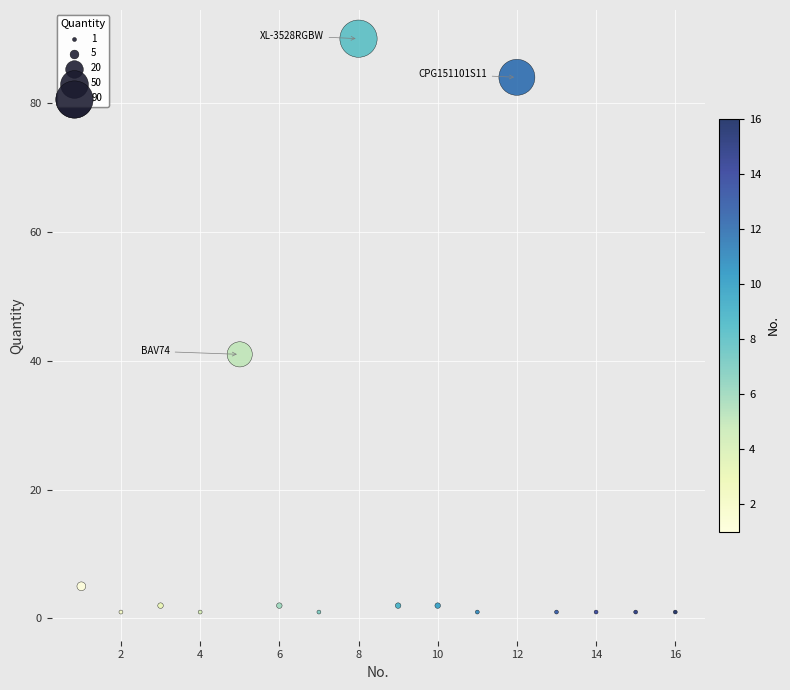

What Y value in the scatter plot is closest to 45?

41